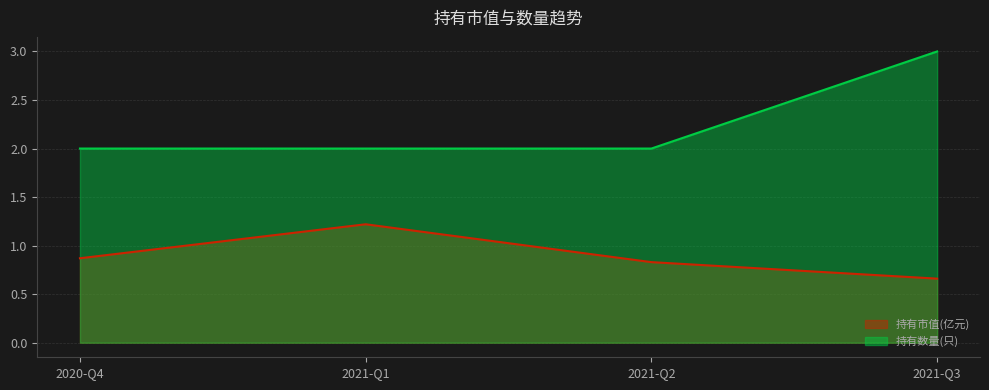

Which series changed the most between 2020-Q4 and 2021-Q1?

持有市值(亿元)